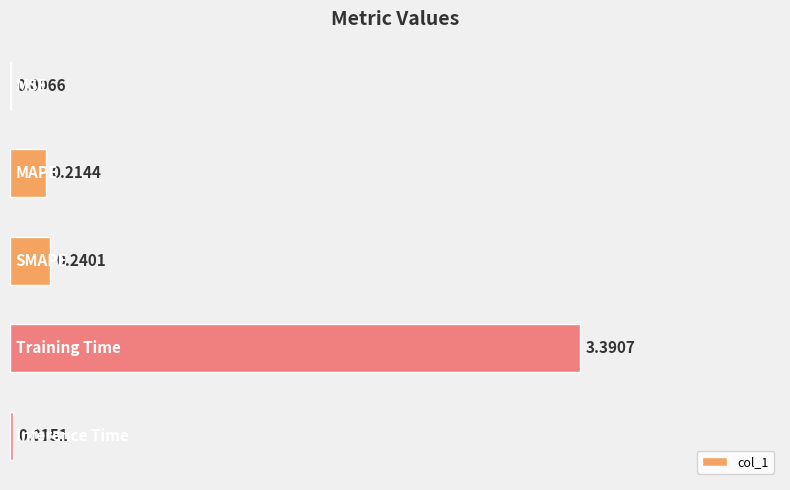

What is the sum of all values?

3.9